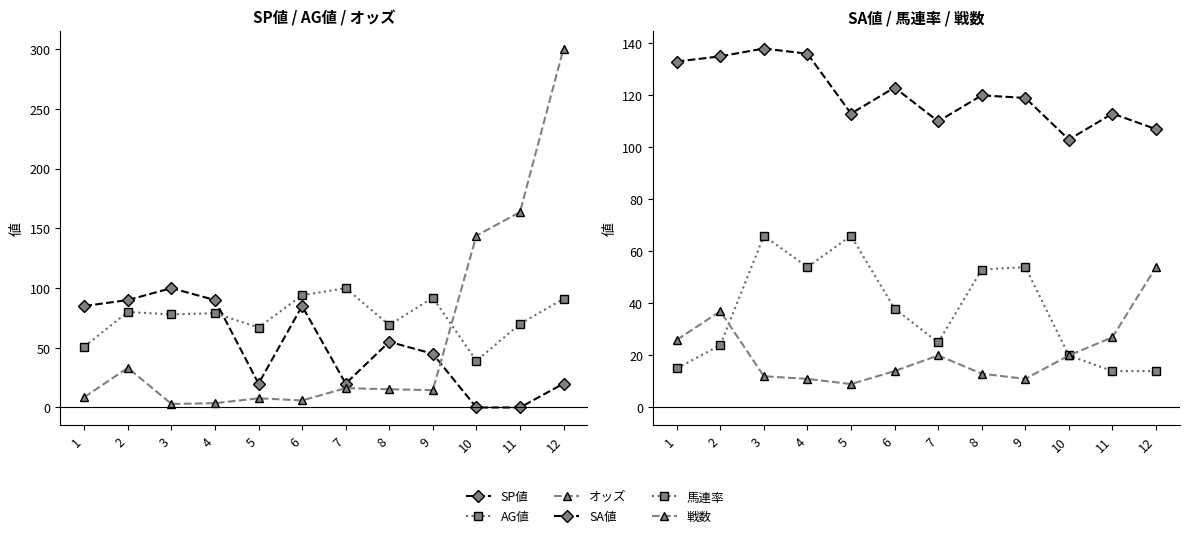

Rank the series by their maximum value, from lowest to highest.

戦数, 馬連率, SP値, AG値, SA値, オッズ